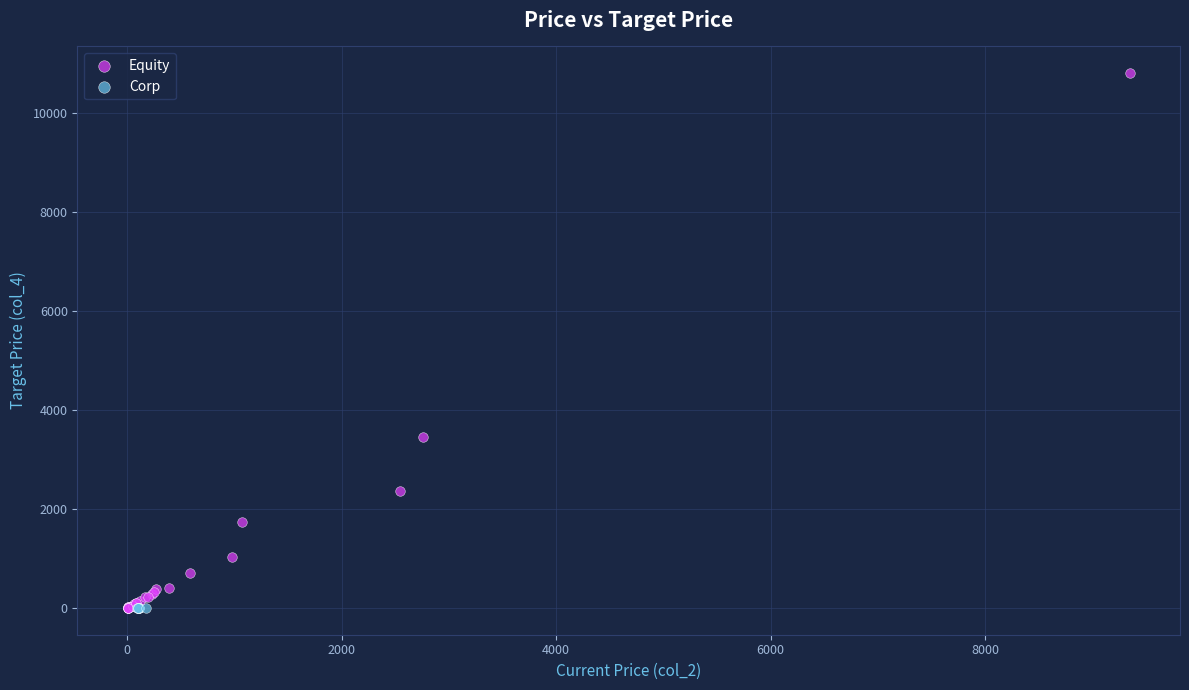

Which series contains the highest Y value?

Equity